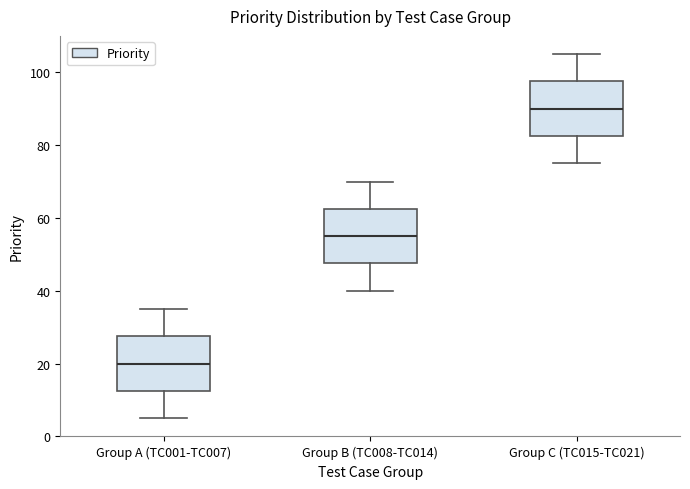

Reading left to right, read every box against the y-axis: the position of its median line, the range the box covers, and the ends of its whiskers. The values are not printed on the chart, so give them approximately, as read against the axis.

Group A (TC001-TC007): median 20, box 12 to 28, whiskers 6 to 36
Group B (TC008-TC014): median 56, box 48 to 62, whiskers 40 to 70
Group C (TC015-TC021): median 90, box 82 to 98, whiskers 76 to 106